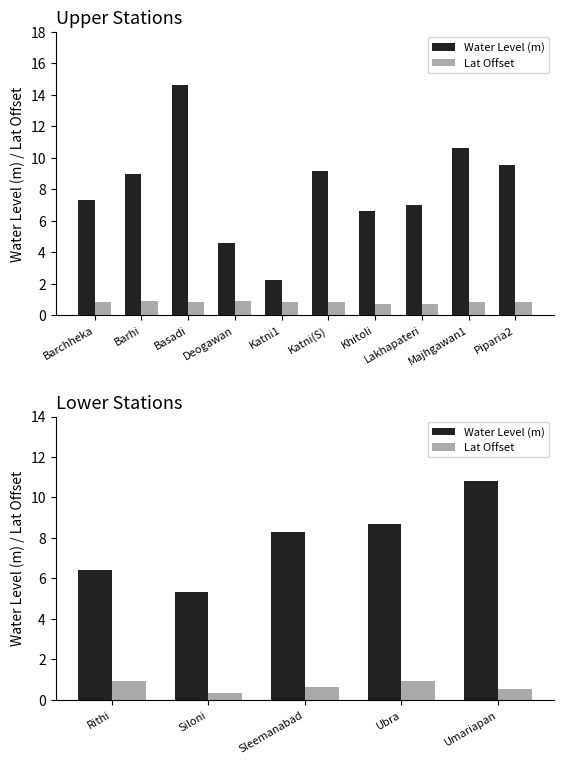

The Lat Offset series shows 0.9 at Rithi. True or false?

True